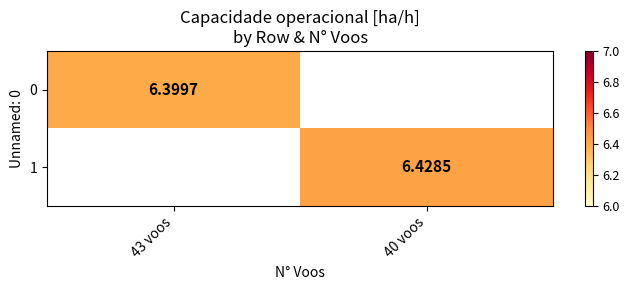

The 1 series shows 11.3 at 40 voos. True or false?

False